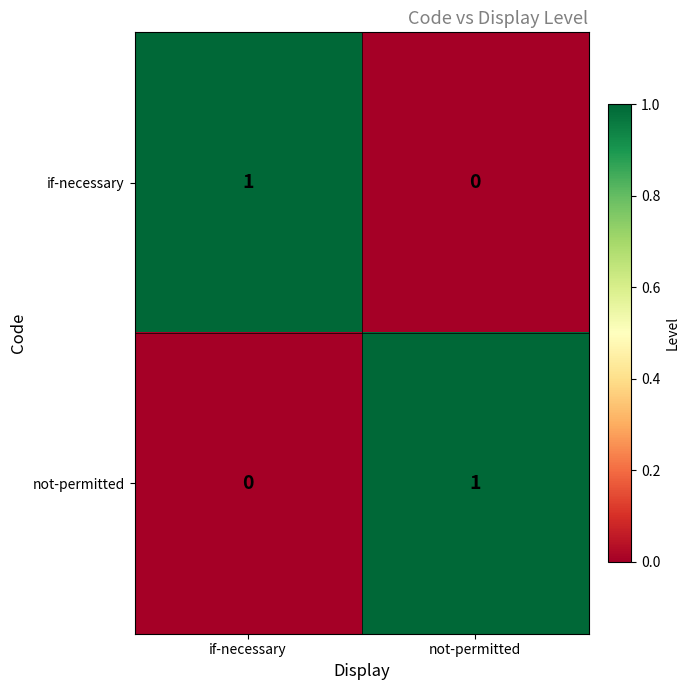

Where is not-permitted nearest to the value 0?

if-necessary